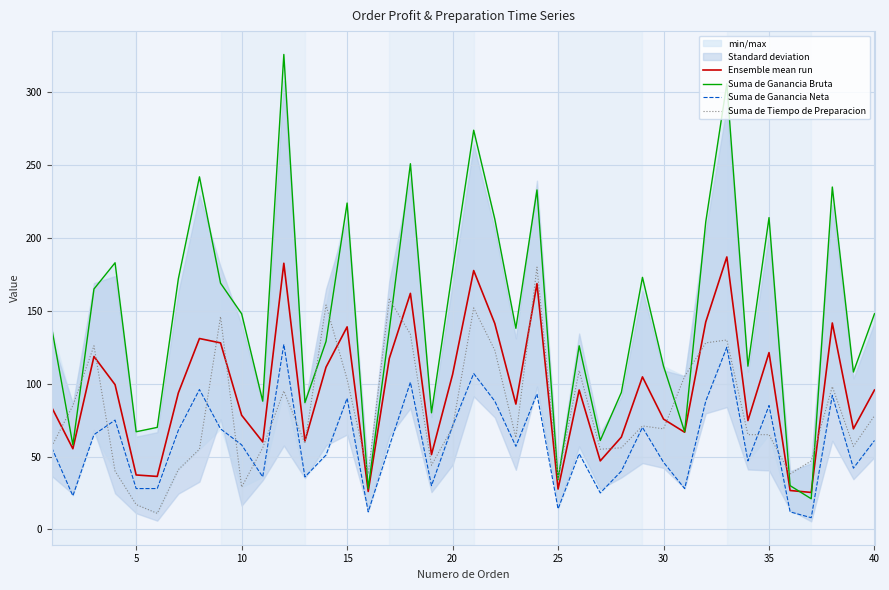

What is the minimum value for Ensemble mean run?

25.3